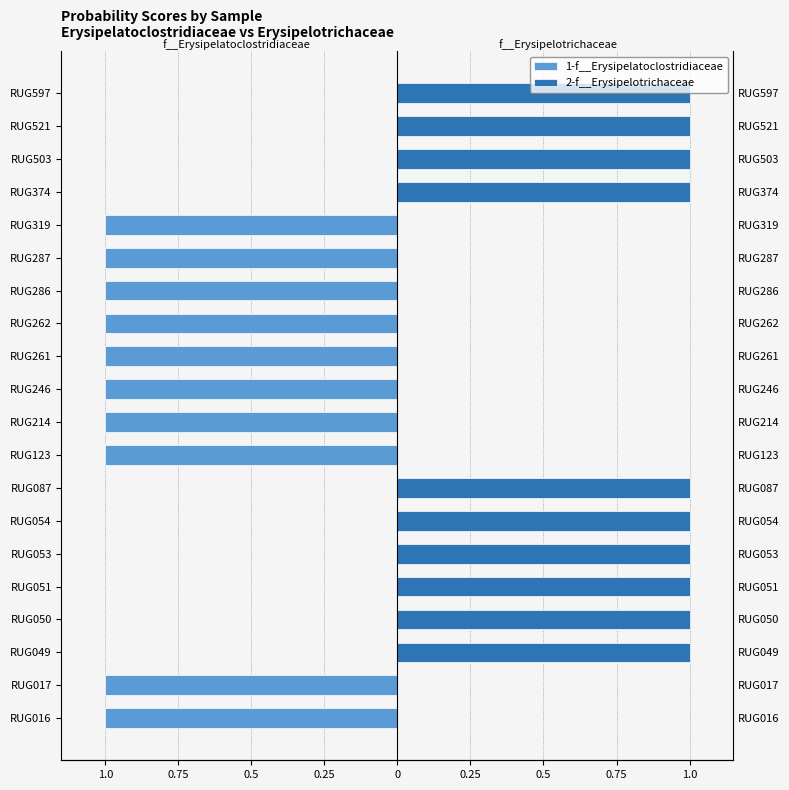

Between RUG374 and RUG051, which is larger?

RUG374